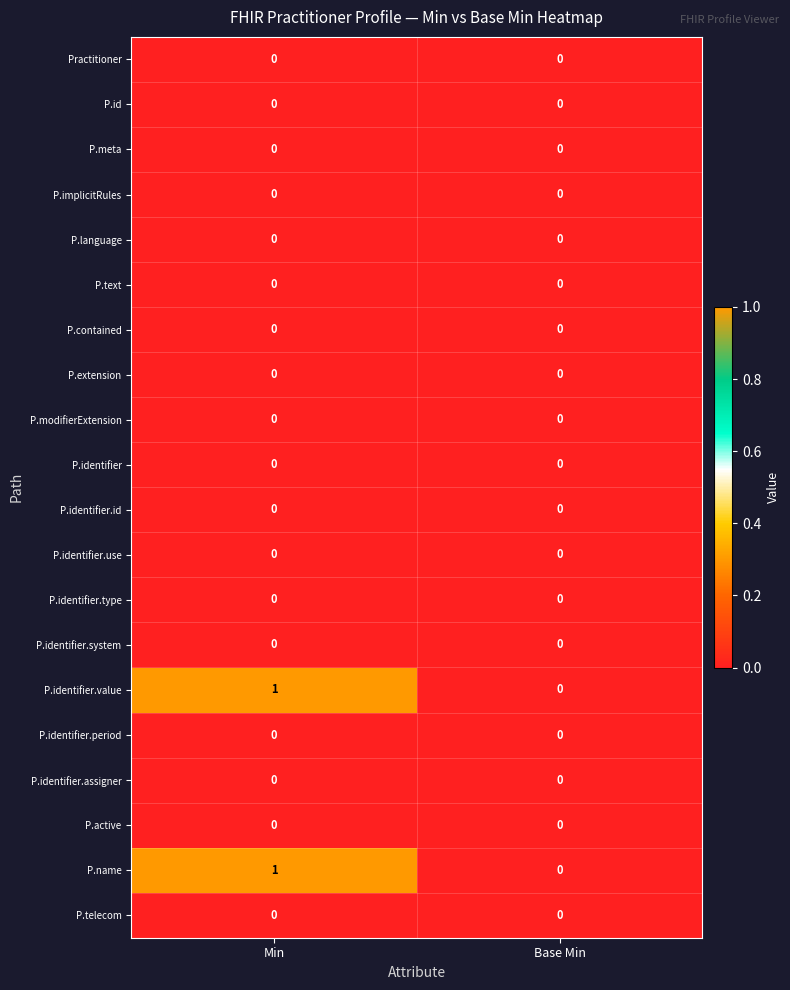

The value of P.active at Min is 0. True or false?

True